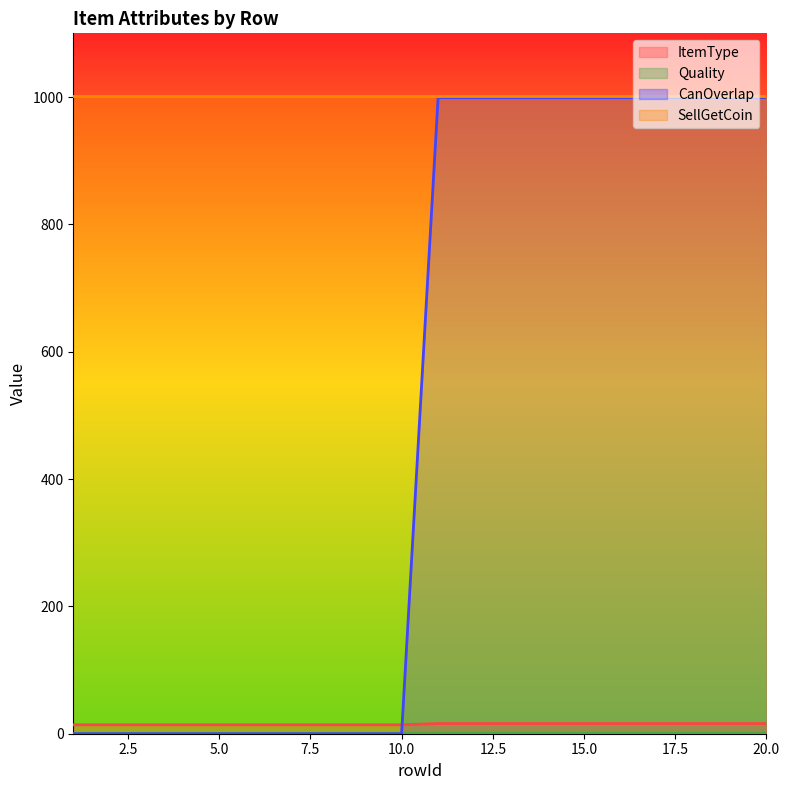

At which label does CanOverlap reach its peak?

11